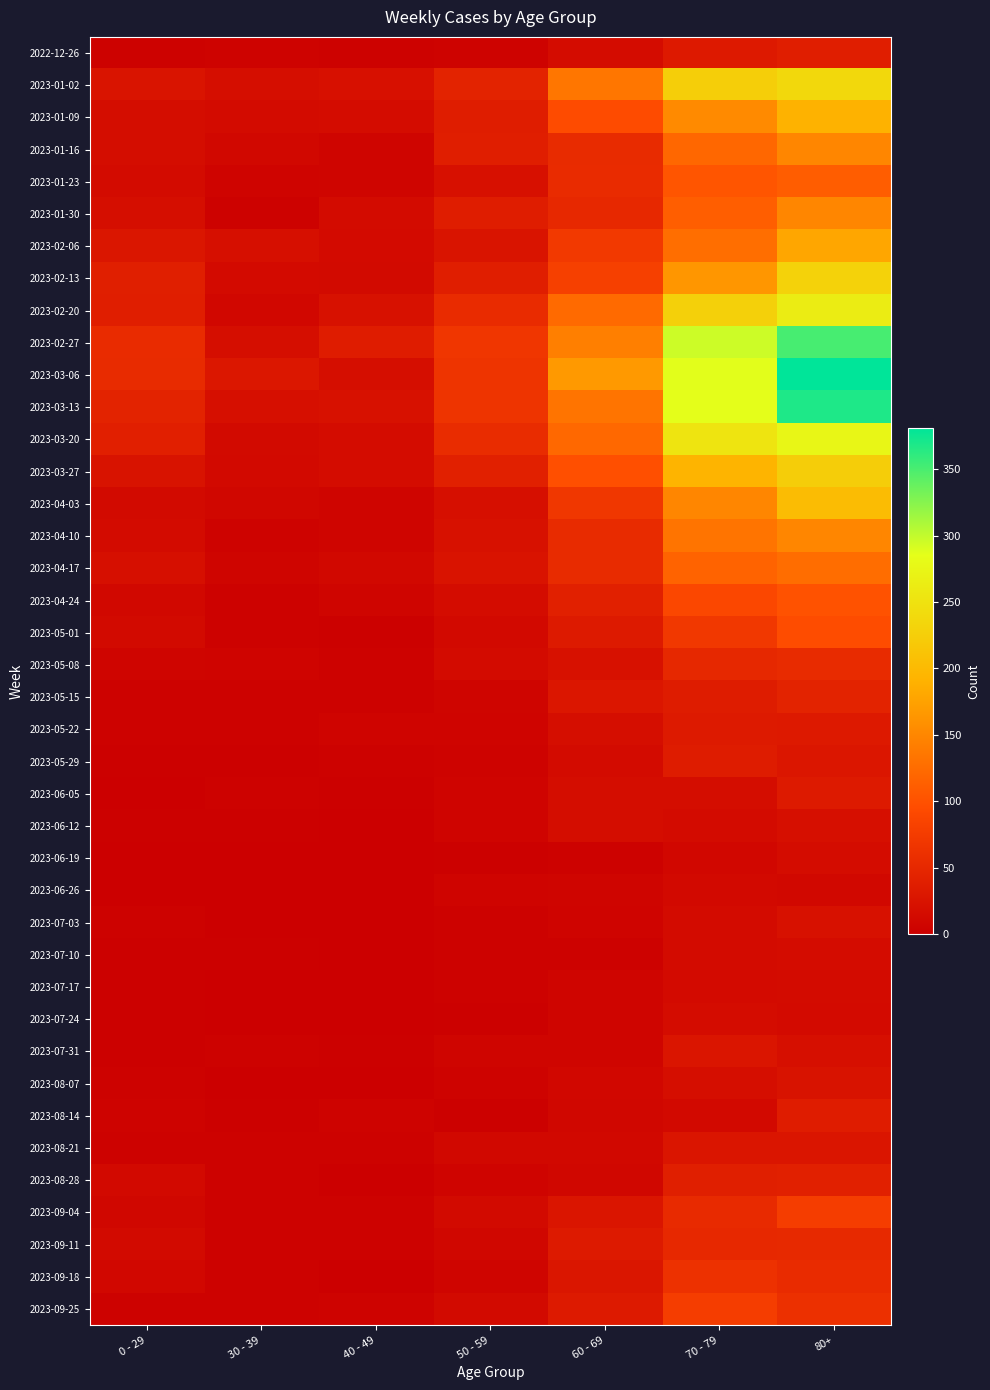

Reading left to right, list all the values displayed in this chart.

2022-12-26: 0 - 29=4	30 - 39=5	40 - 49=4	50 - 59=5	60 - 69=16	70 - 79=32	80+=38
2023-01-02: 0 - 29=26	30 - 39=18	40 - 49=21	50 - 59=44	60 - 69=134	70 - 79=226	80+=238
2023-01-09: 0 - 29=17	30 - 39=15	40 - 49=16	50 - 59=37	60 - 69=94	70 - 79=153	80+=191
2023-01-16: 0 - 29=17	30 - 39=11	40 - 49=8	50 - 59=38	60 - 69=54	70 - 79=121	80+=150
2023-01-23: 0 - 29=15	30 - 39=6	40 - 49=8	50 - 59=21	60 - 69=55	70 - 79=104	80+=111
2023-01-30: 0 - 29=18	30 - 39=4	40 - 49=15	50 - 59=37	60 - 69=51	70 - 79=112	80+=149
2023-02-06: 0 - 29=28	30 - 39=20	40 - 49=14	50 - 59=26	60 - 69=72	70 - 79=127	80+=179
2023-02-13: 0 - 29=39	30 - 39=14	40 - 49=13	50 - 59=38	60 - 69=80	70 - 79=165	80+=230
2023-02-20: 0 - 29=38	30 - 39=10	40 - 49=23	50 - 59=55	60 - 69=123	70 - 79=228	80+=263
2023-02-27: 0 - 29=55	30 - 39=18	40 - 49=36	50 - 59=68	60 - 69=143	70 - 79=296	80+=351
2023-03-06: 0 - 29=54	30 - 39=30	40 - 49=19	50 - 59=65	60 - 69=167	70 - 79=287	80+=381
2023-03-13: 0 - 29=44	30 - 39=20	40 - 49=23	50 - 59=65	60 - 69=133	70 - 79=286	80+=368
2023-03-20: 0 - 29=40	30 - 39=13	40 - 49=16	50 - 59=56	60 - 69=122	70 - 79=253	80+=275
2023-03-27: 0 - 29=24	30 - 39=12	40 - 49=16	50 - 59=41	60 - 69=98	70 - 79=193	80+=224
2023-04-03: 0 - 29=13	30 - 39=9	40 - 49=8	50 - 59=20	60 - 69=69	70 - 79=150	80+=203
2023-04-10: 0 - 29=15	30 - 39=5	40 - 49=8	50 - 59=23	60 - 69=54	70 - 79=133	80+=149
2023-04-17: 0 - 29=20	30 - 39=8	40 - 49=11	50 - 59=25	60 - 69=54	70 - 79=117	80+=126
2023-04-24: 0 - 29=11	30 - 39=3	40 - 49=7	50 - 59=16	60 - 69=41	70 - 79=90	80+=101
2023-05-01: 0 - 29=13	30 - 39=4	40 - 49=2	50 - 59=12	60 - 69=33	70 - 79=71	80+=95
2023-05-08: 0 - 29=8	30 - 39=6	40 - 49=4	50 - 59=15	60 - 69=23	70 - 79=50	80+=54
2023-05-15: 0 - 29=4	30 - 39=4	40 - 49=3	50 - 59=7	60 - 69=29	70 - 79=35	80+=44
2023-05-22: 0 - 29=3	30 - 39=3	40 - 49=6	50 - 59=6	60 - 69=18	70 - 79=33	80+=32
2023-05-29: 0 - 29=2	30 - 39=2	40 - 49=3	50 - 59=5	60 - 69=15	70 - 79=35	80+=29
2023-06-05: 0 - 29=1	30 - 39=3	40 - 49=2	50 - 59=6	60 - 69=17	70 - 79=17	80+=33
2023-06-12: 0 - 29=2	30 - 39=2	40 - 49=1	50 - 59=6	60 - 69=17	70 - 79=15	80+=20
2023-06-19: 0 - 29=1	30 - 39=1	40 - 49=1	50 - 59=2	60 - 69=4	70 - 79=10	80+=16
2023-06-26: 0 - 29=1	30 - 39=1	40 - 49=0	50 - 59=6	60 - 69=7	70 - 79=12	80+=11
2023-07-03: 0 - 29=3	30 - 39=0	40 - 49=0	50 - 59=3	60 - 69=6	70 - 79=15	80+=22
2023-07-10: 0 - 29=2	30 - 39=2	40 - 49=1	50 - 59=3	60 - 69=4	70 - 79=15	80+=16
2023-07-17: 0 - 29=2	30 - 39=0	40 - 49=0	50 - 59=4	60 - 69=8	70 - 79=14	80+=15
2023-07-24: 0 - 29=2	30 - 39=1	40 - 49=1	50 - 59=2	60 - 69=7	70 - 79=16	80+=14
2023-07-31: 0 - 29=2	30 - 39=3	40 - 49=2	50 - 59=8	60 - 69=8	70 - 79=27	80+=20
2023-08-07: 0 - 29=4	30 - 39=1	40 - 49=0	50 - 59=5	60 - 69=10	70 - 79=18	80+=24
2023-08-14: 0 - 29=5	30 - 39=2	40 - 49=5	50 - 59=2	60 - 69=9	70 - 79=12	80+=36
2023-08-21: 0 - 29=3	30 - 39=3	40 - 49=4	50 - 59=11	60 - 69=11	70 - 79=27	80+=27
2023-08-28: 0 - 29=12	30 - 39=3	40 - 49=1	50 - 59=6	60 - 69=9	70 - 79=39	80+=41
2023-09-04: 0 - 29=9	30 - 39=4	40 - 49=3	50 - 59=13	60 - 69=27	70 - 79=53	80+=77
2023-09-11: 0 - 29=13	30 - 39=4	40 - 49=4	50 - 59=9	60 - 69=34	70 - 79=51	80+=52
2023-09-18: 0 - 29=10	30 - 39=3	40 - 49=1	50 - 59=8	60 - 69=28	70 - 79=62	80+=55
2023-09-25: 0 - 29=3	30 - 39=4	40 - 49=5	50 - 59=13	60 - 69=33	70 - 79=77	80+=61